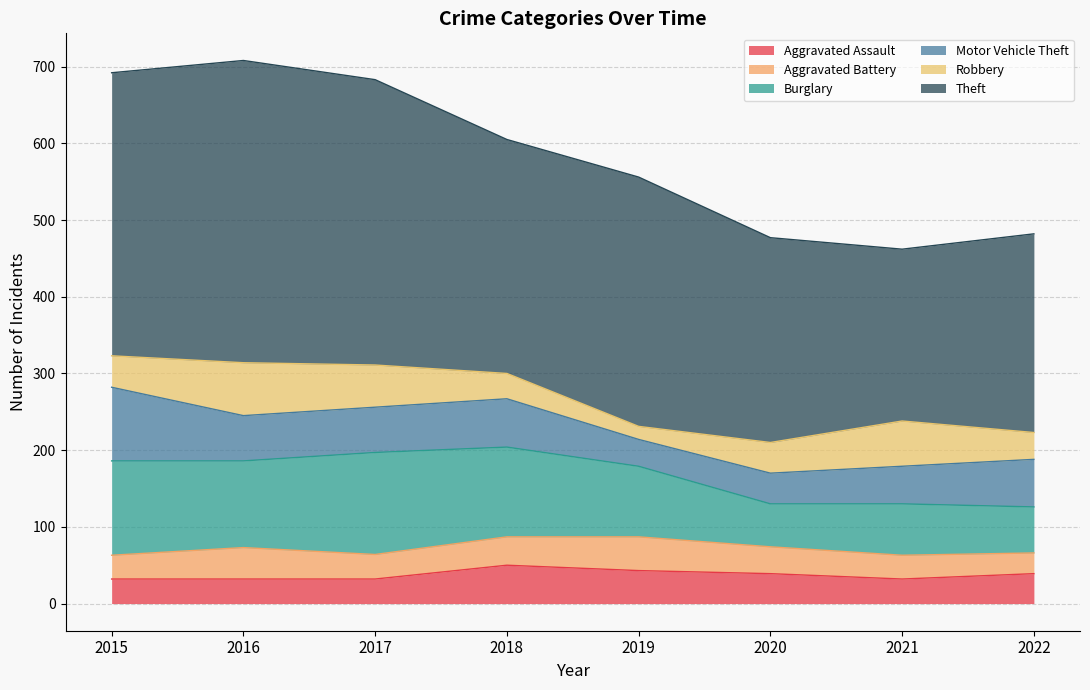

Which label corresponds to the smallest value in the chart?

2019